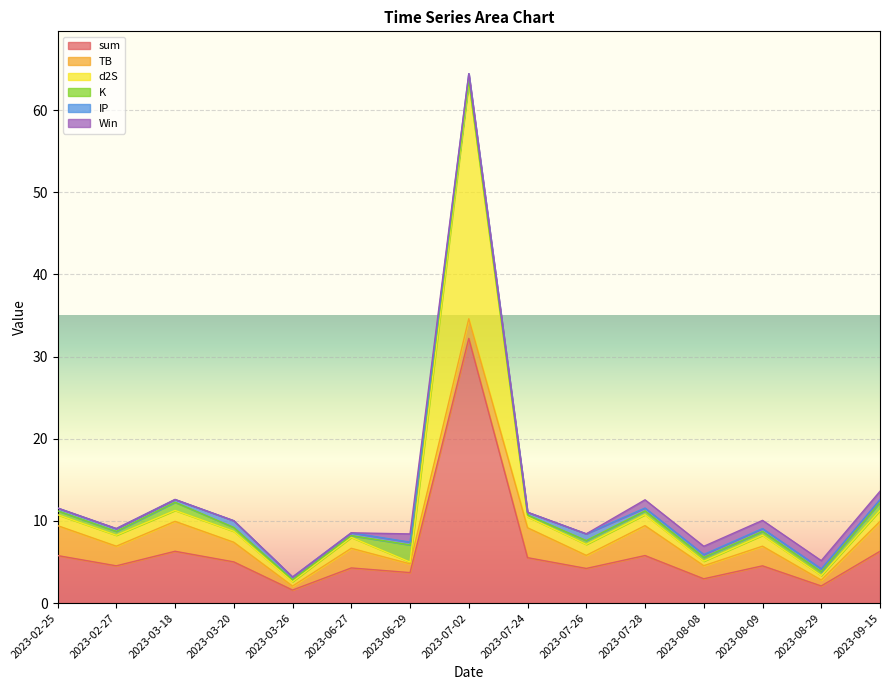

What is the label of the 9th point from the left?

2023-07-24